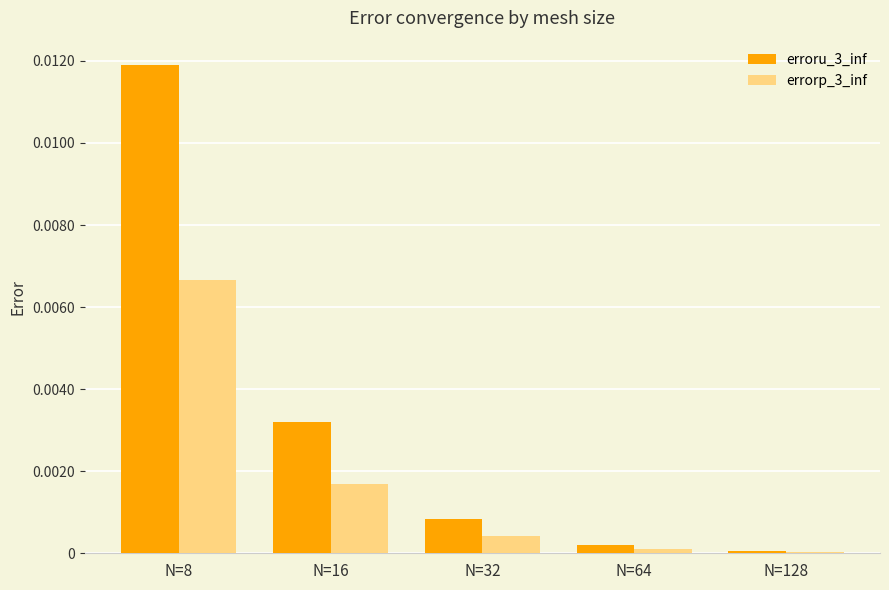

At which label does erroru_3_inf reach its peak?

N=8